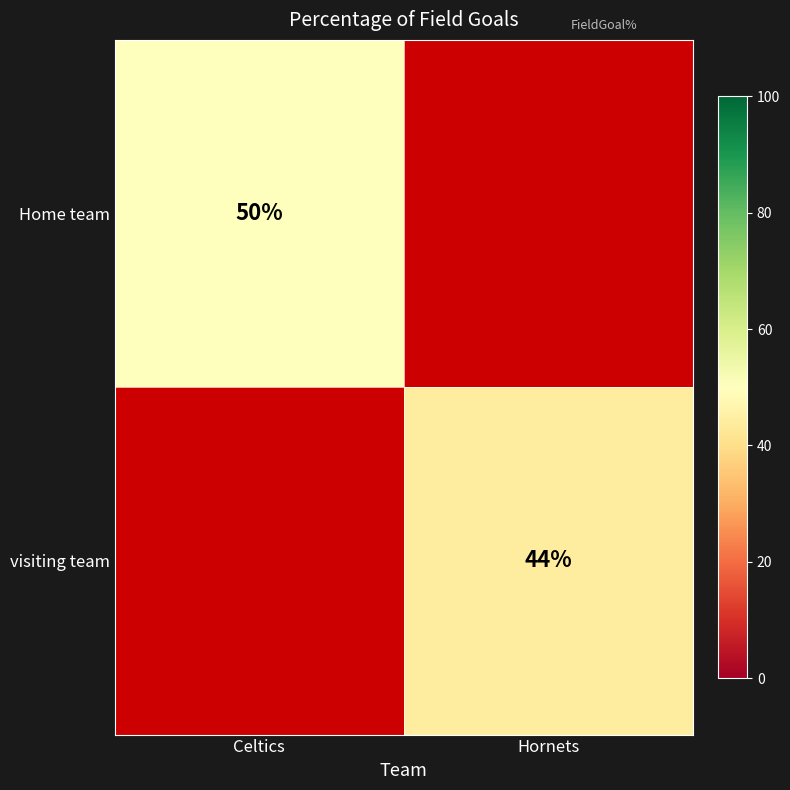

Is it true that visiting team equals 44 at Hornets?

True